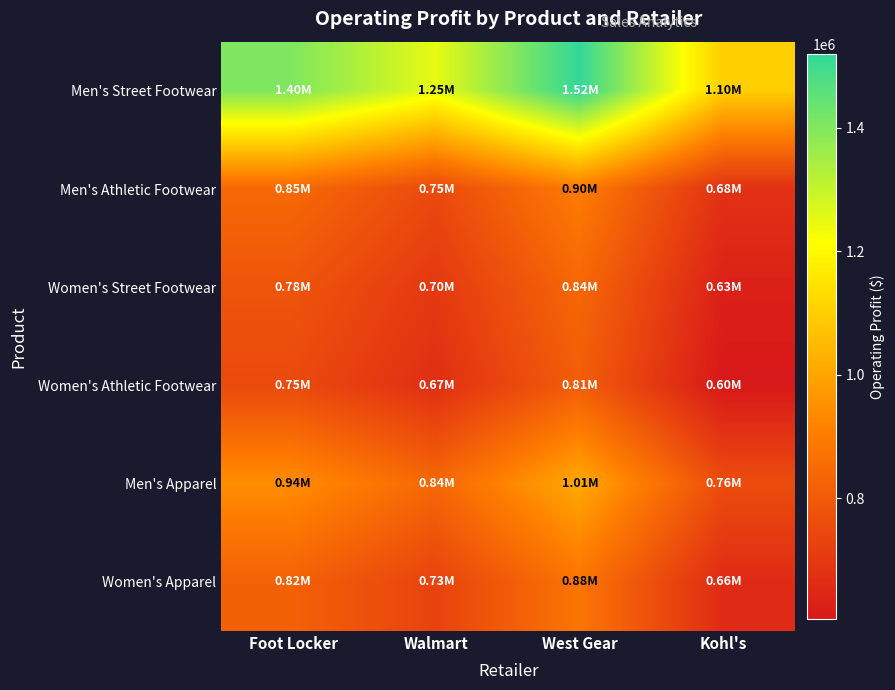

Which series has the widest spread of values?

Men's Street Footwear